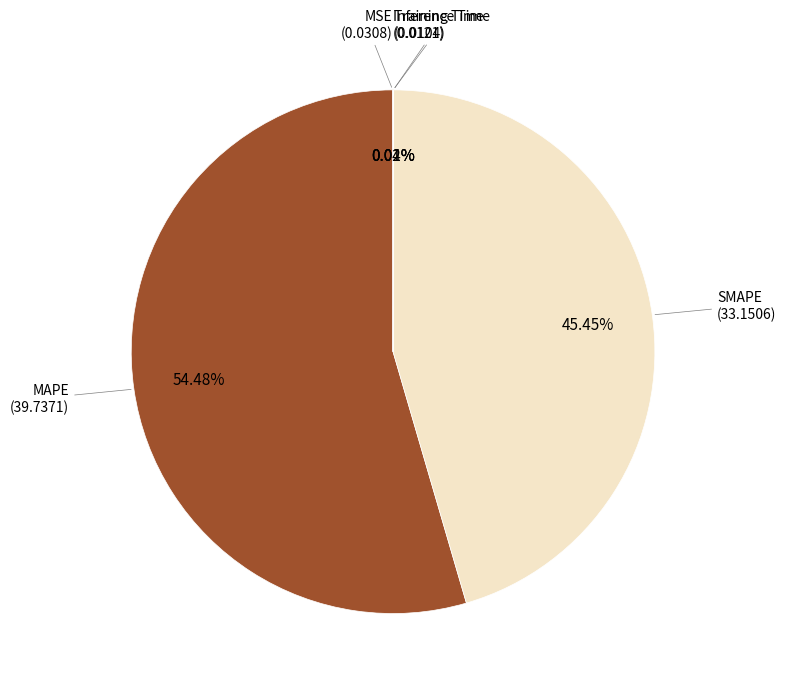

What is the largest slice in the pie chart?

MAPE